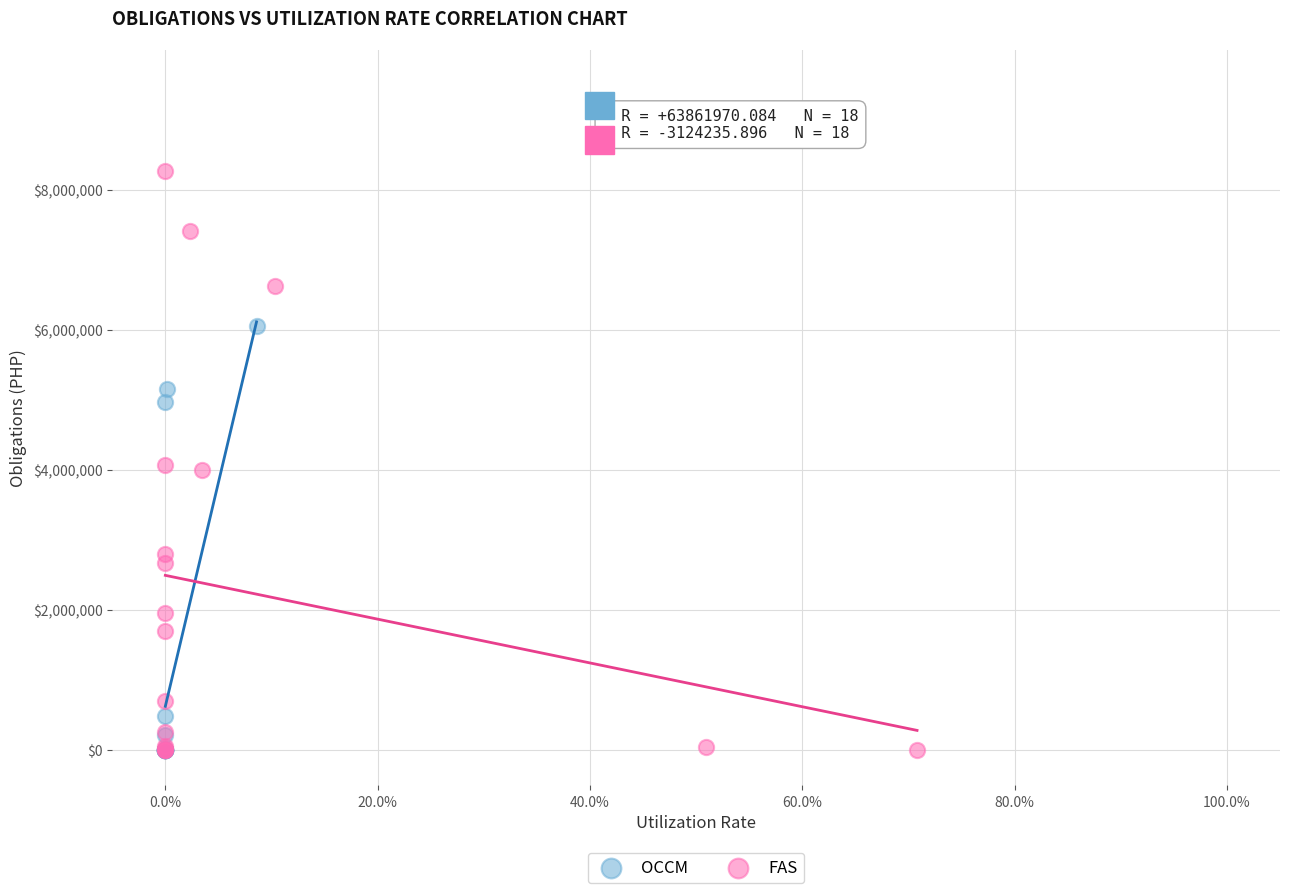

Which series has the largest Y range (max minus min)?

FAS